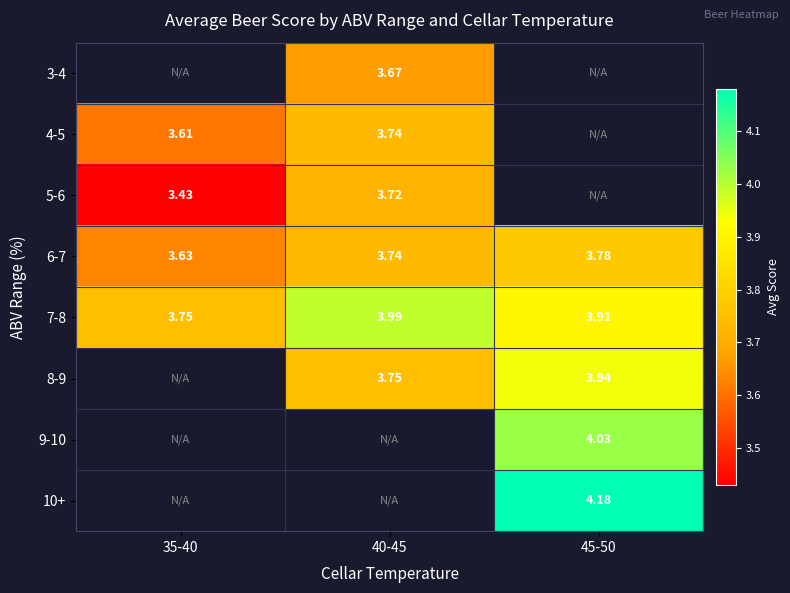

How many data points in 4-5 are above 3?

2